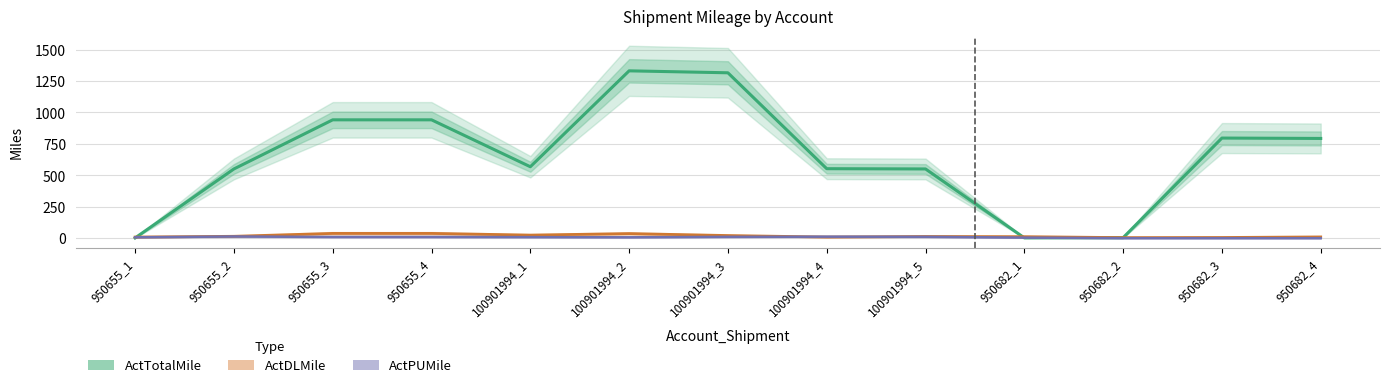

What is the label of the 10th point from the right?

950655_4